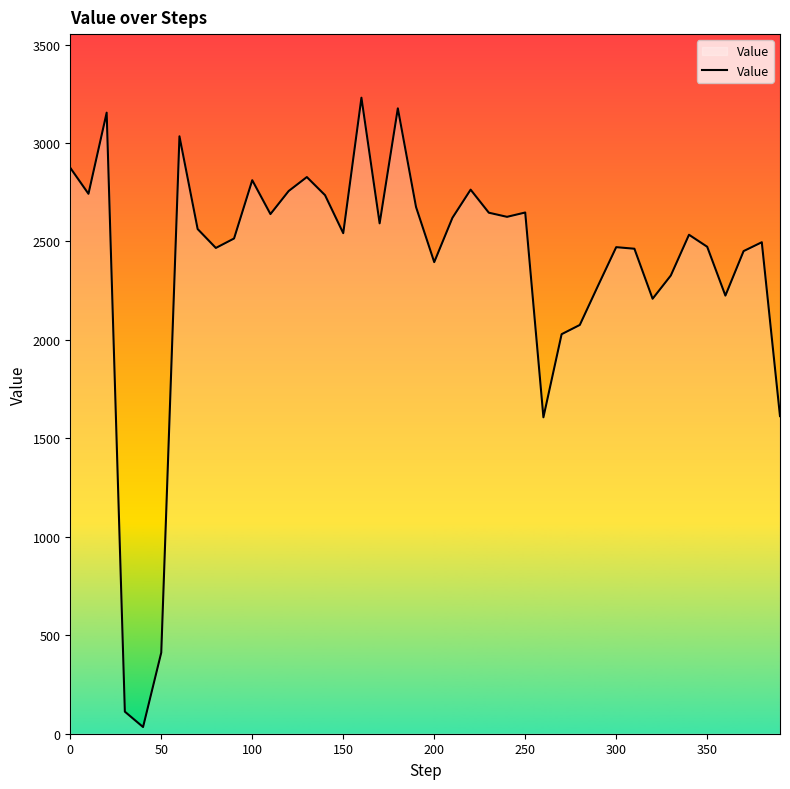

What is the greatest value displayed?

3230